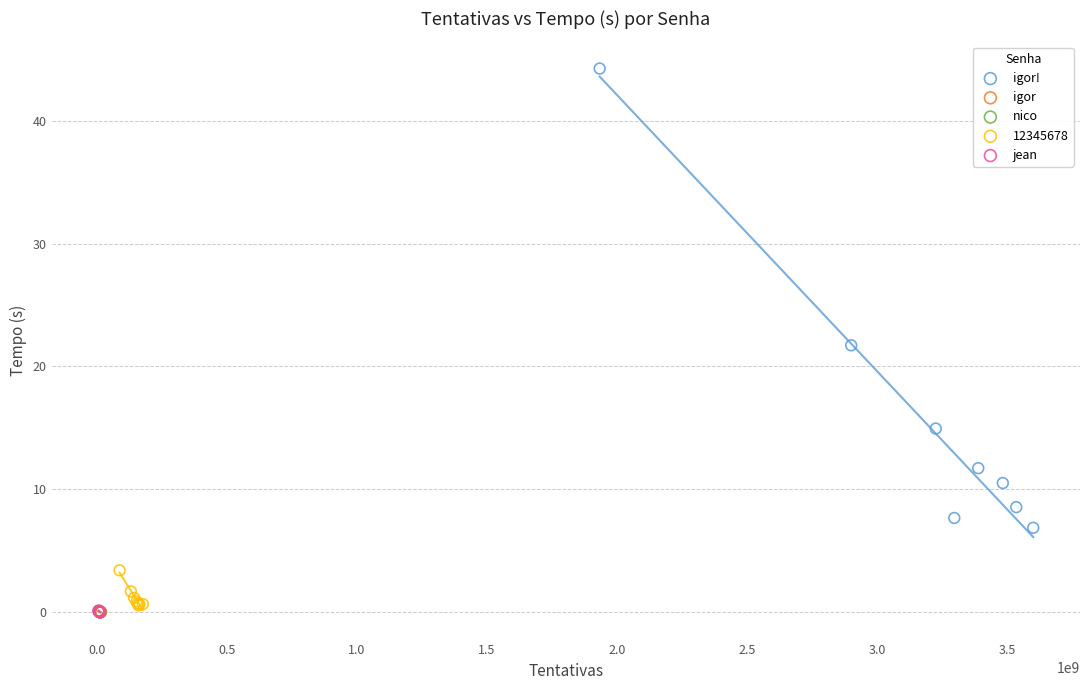

Which series has the widest spread of Y values?

igor!